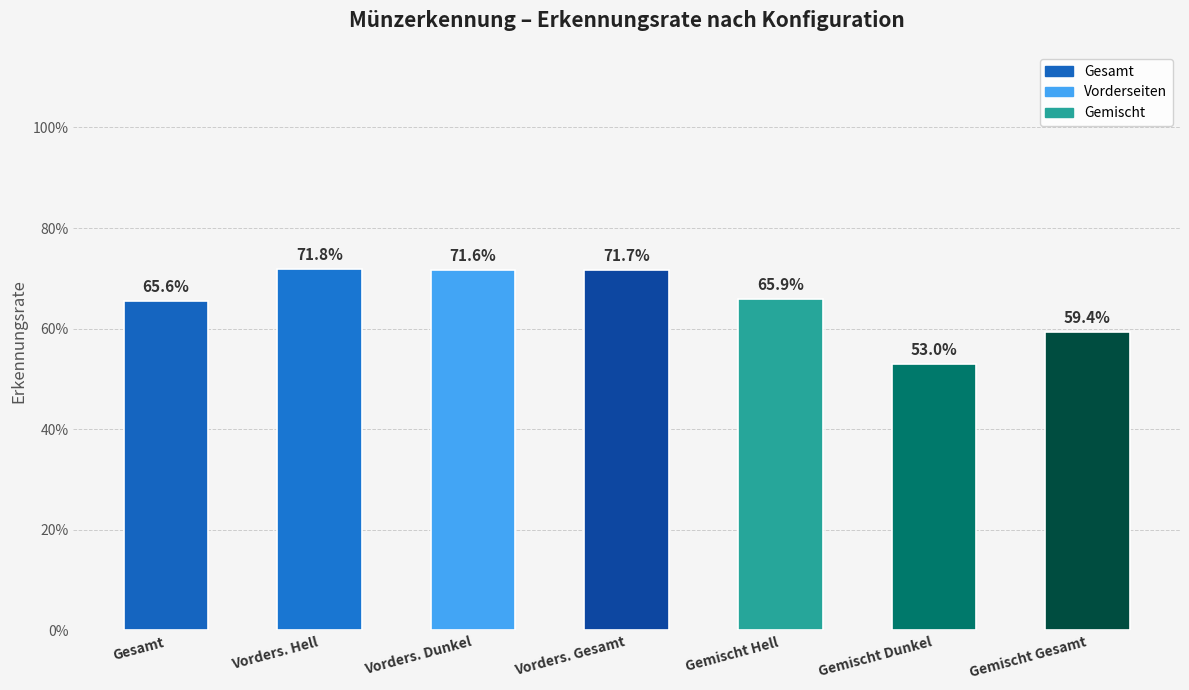

What position from the right is Vorders. Gesamt?

4